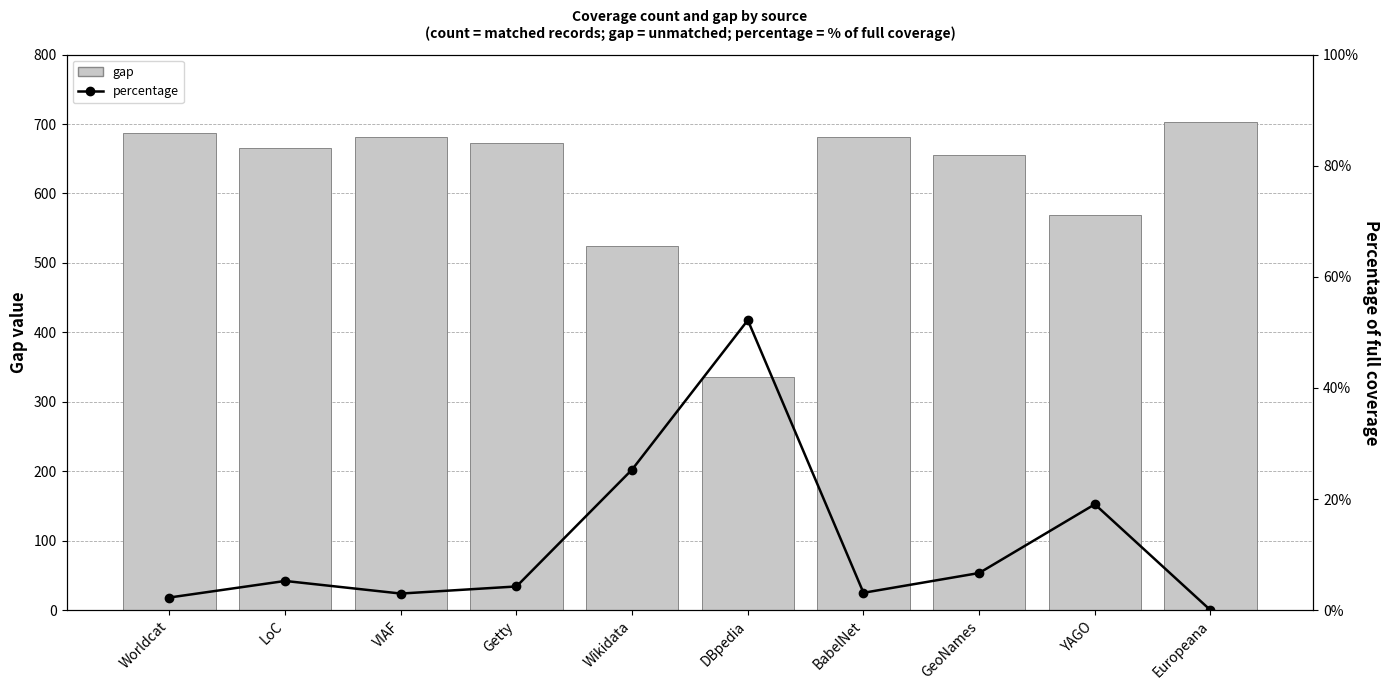

List the series in order of their overall mean, lowest first.

percentage, gap